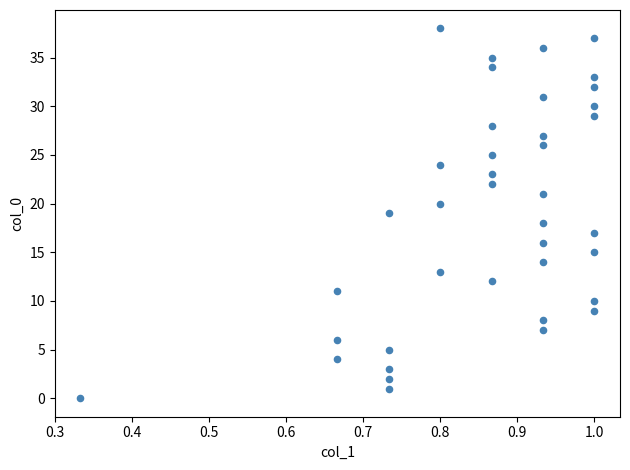

What is the range of Y values (max minus min)?

38